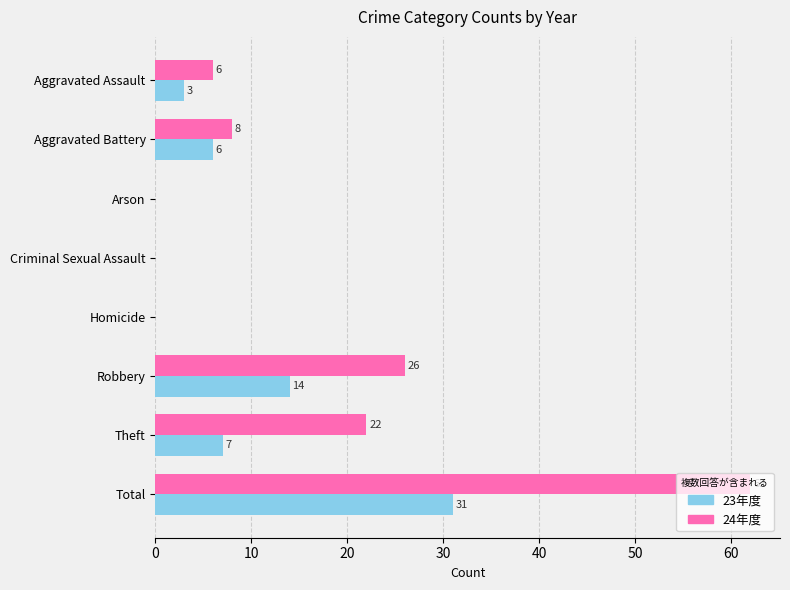

Which series has the largest total across all categories?

24年度